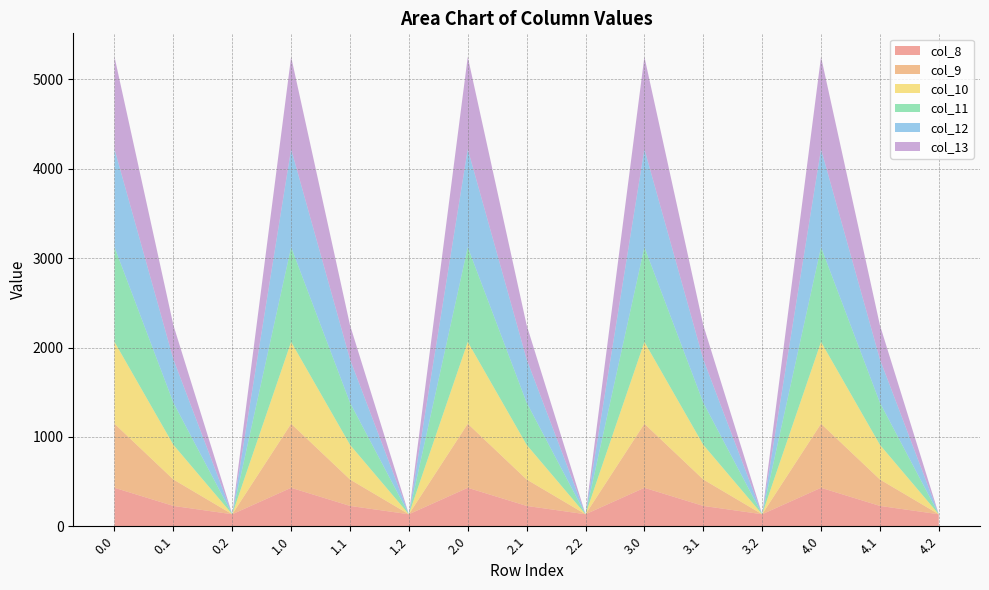

Reading left to right, what are all the values shown in this chart?

col_8: 0.0=430.3	0.1=227.5	0.2=134.2	1.0=430.3	1.1=227.5	1.2=134.2	2.0=430.3	2.1=227.5	2.2=134.2	3.0=430.3	3.1=227.5	3.2=134.2	4.0=430.3	4.1=227.5	4.2=134.2
col_9: 0.0=716.9	0.1=295.9	0.2=0.0	1.0=716.9	1.1=295.9	1.2=0.0	2.0=716.9	2.1=295.9	2.2=0.0	3.0=716.9	3.1=295.9	3.2=0.0	4.0=716.9	4.1=295.9	4.2=0.0
col_10: 0.0=916.2	0.1=388.1	0.2=0.0	1.0=916.2	1.1=388.1	1.2=0.0	2.0=916.2	2.1=388.1	2.2=0.0	3.0=916.2	3.1=388.1	3.2=0.0	4.0=916.2	4.1=388.1	4.2=0.0
col_11: 0.0=1060.3	0.1=471.7	0.2=0.0	1.0=1060.3	1.1=471.7	1.2=0.0	2.0=1060.3	2.1=471.7	2.2=0.0	3.0=1060.3	3.1=471.7	3.2=0.0	4.0=1060.3	4.1=471.7	4.2=0.0
col_12: 0.0=1096.7	0.1=485.4	0.2=0.0	1.0=1096.7	1.1=485.4	1.2=0.0	2.0=1096.7	2.1=485.4	2.2=0.0	3.0=1096.7	3.1=485.4	3.2=0.0	4.0=1096.7	4.1=485.4	4.2=0.0
col_13: 0.0=1032.9	0.1=382.7	0.2=0.0	1.0=1032.9	1.1=382.7	1.2=0.0	2.0=1032.9	2.1=382.7	2.2=0.0	3.0=1032.9	3.1=382.7	3.2=0.0	4.0=1032.9	4.1=382.7	4.2=0.0